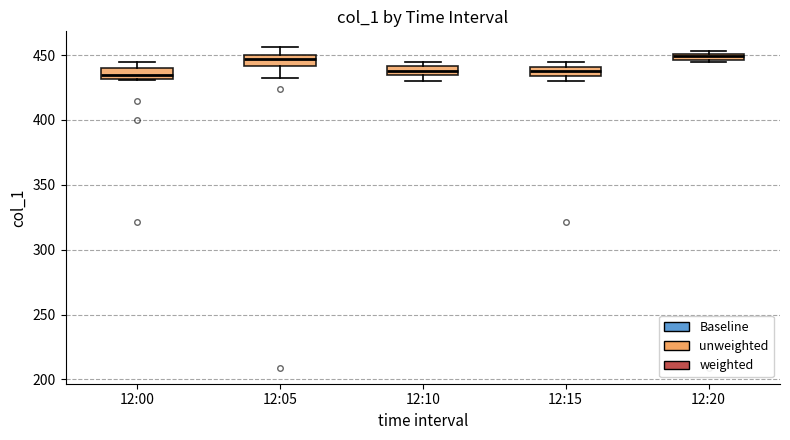

Where is the upper edge of the box for 12:15 on the y-axis? The values are not printed on the chart, so give them approximately, as read against the axis.

440